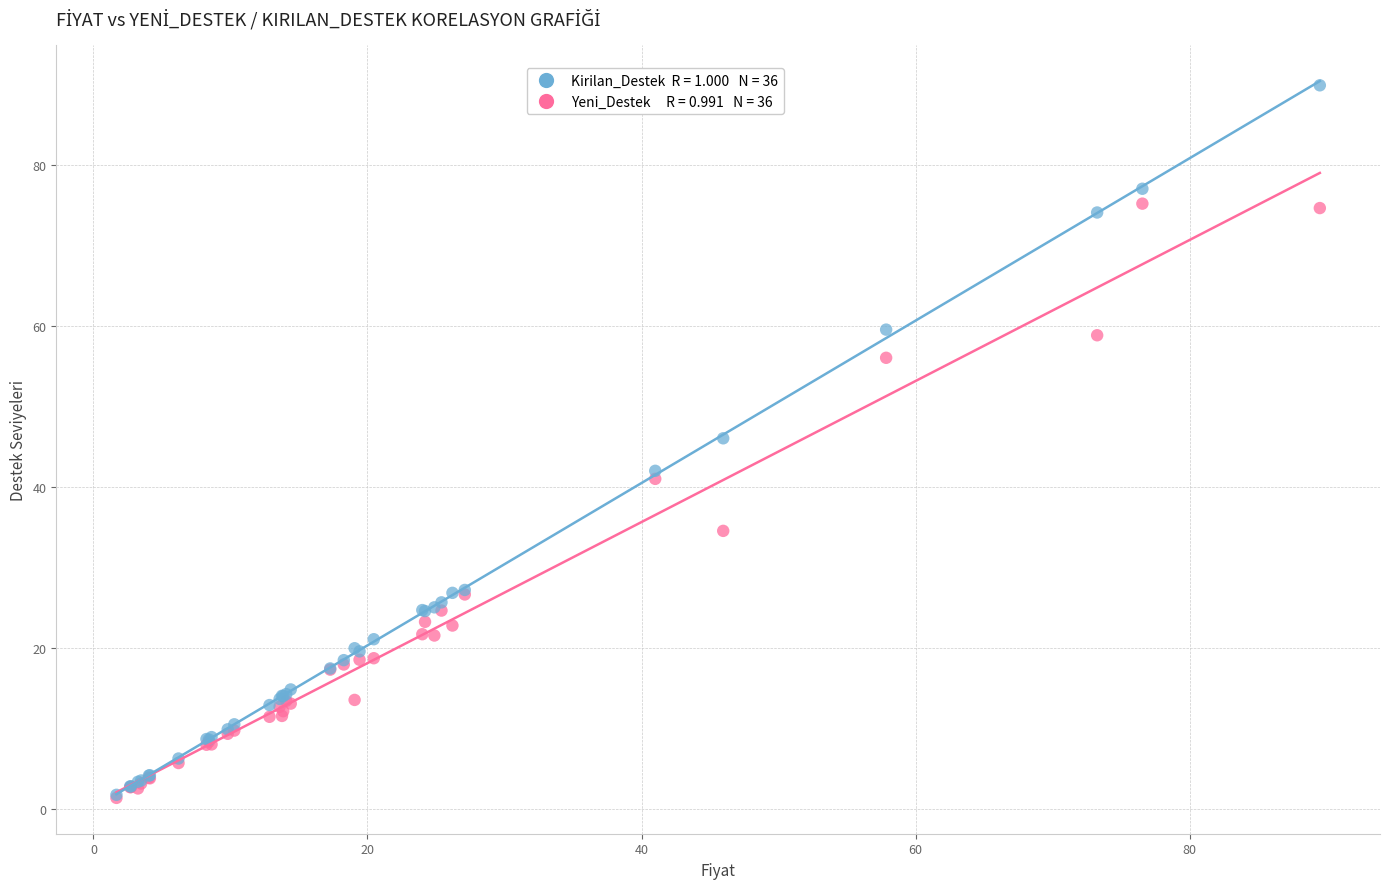

Across all series, what Y value is closest to 45?

46.0